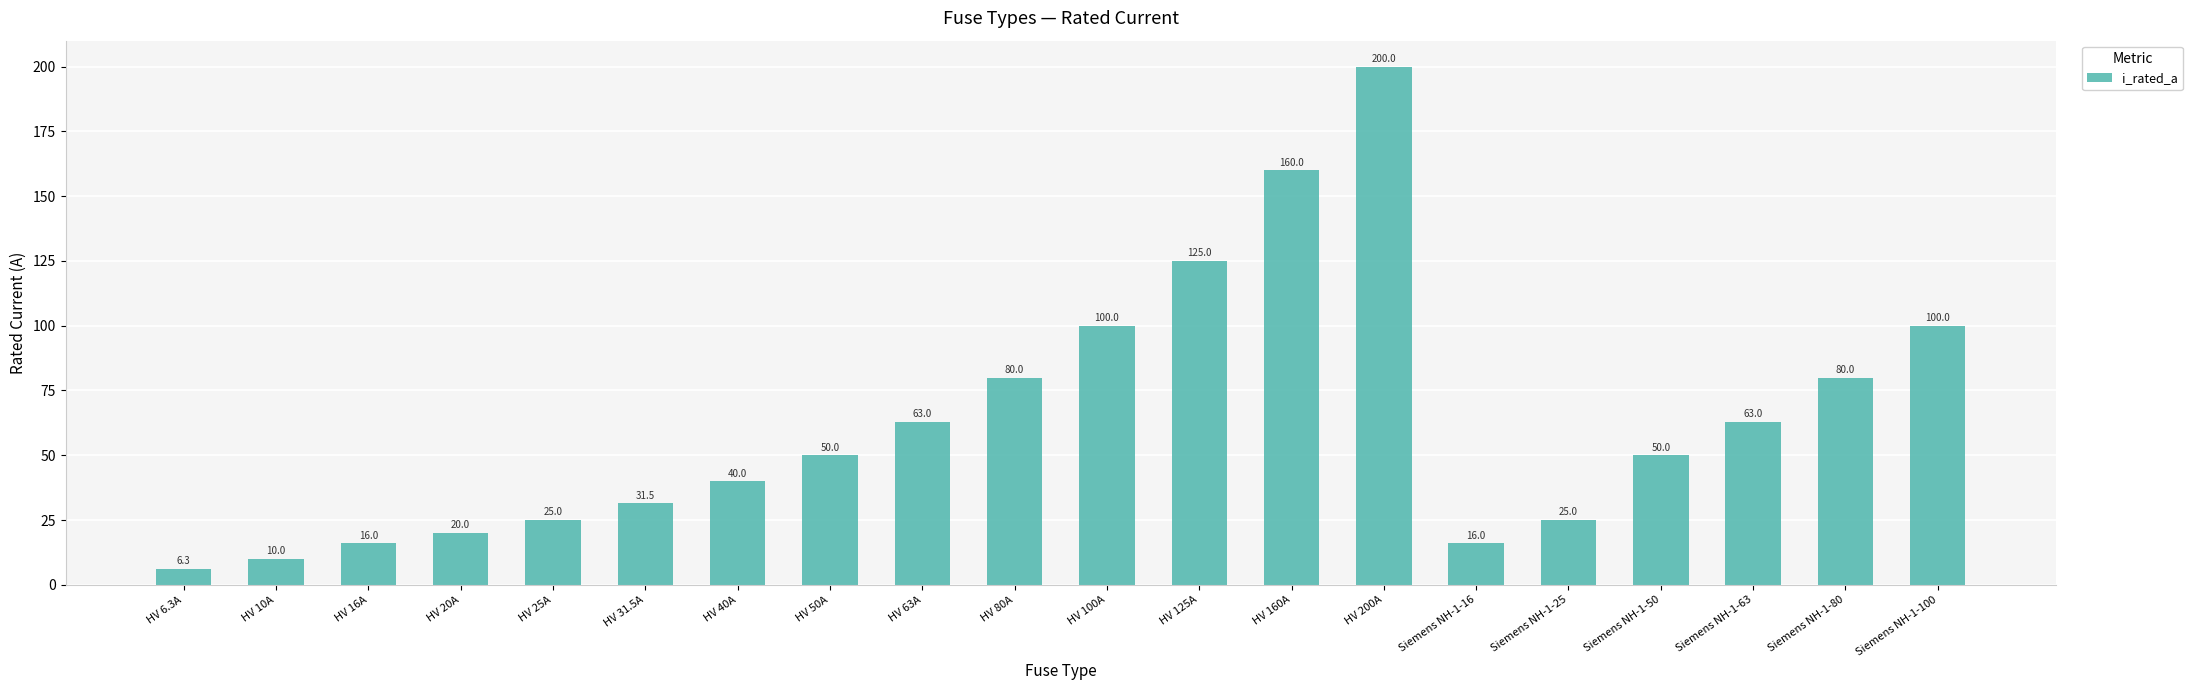

Are the bars horizontal?

No